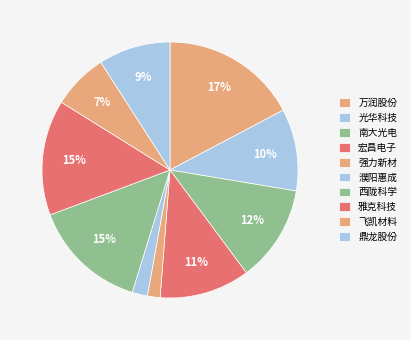

How many segments does this pie chart have?

10